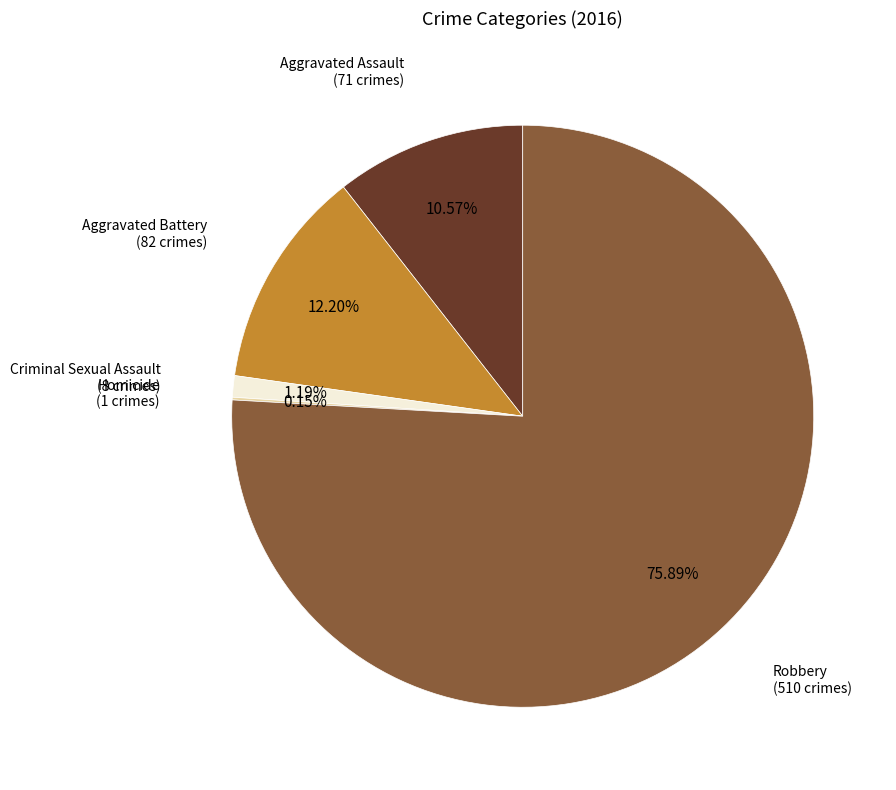

Combined, do Aggravated Assault and Robbery account for over 50%?

Yes